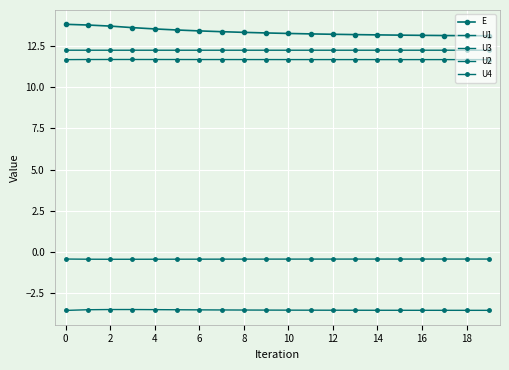

Which series has the largest range (max minus min)?

E